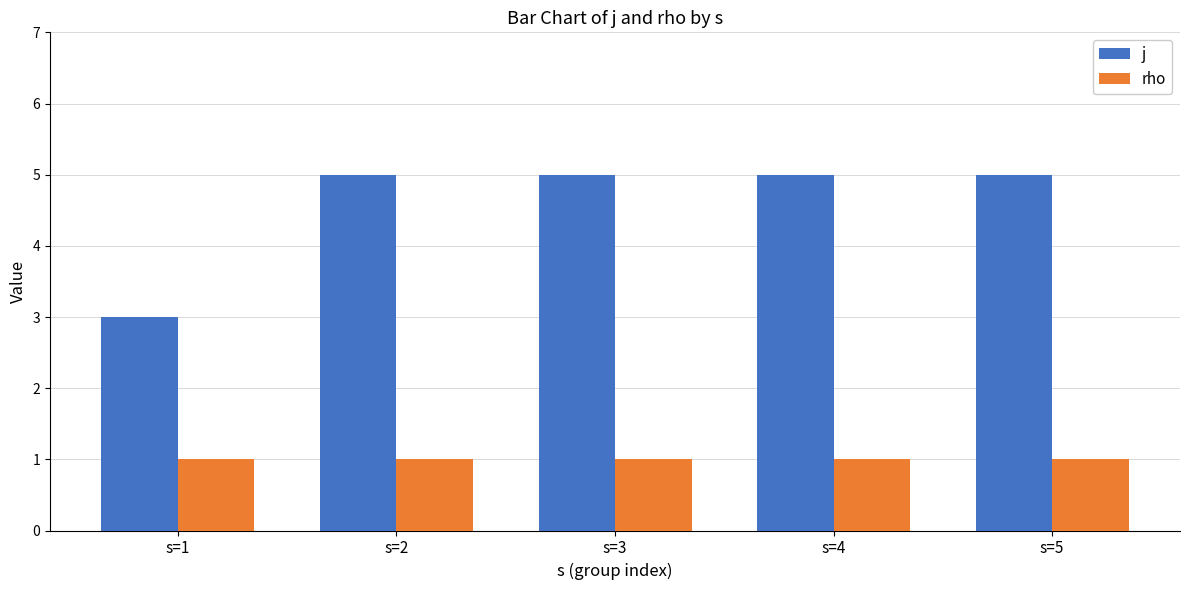

Which series has the largest range (max minus min)?

j